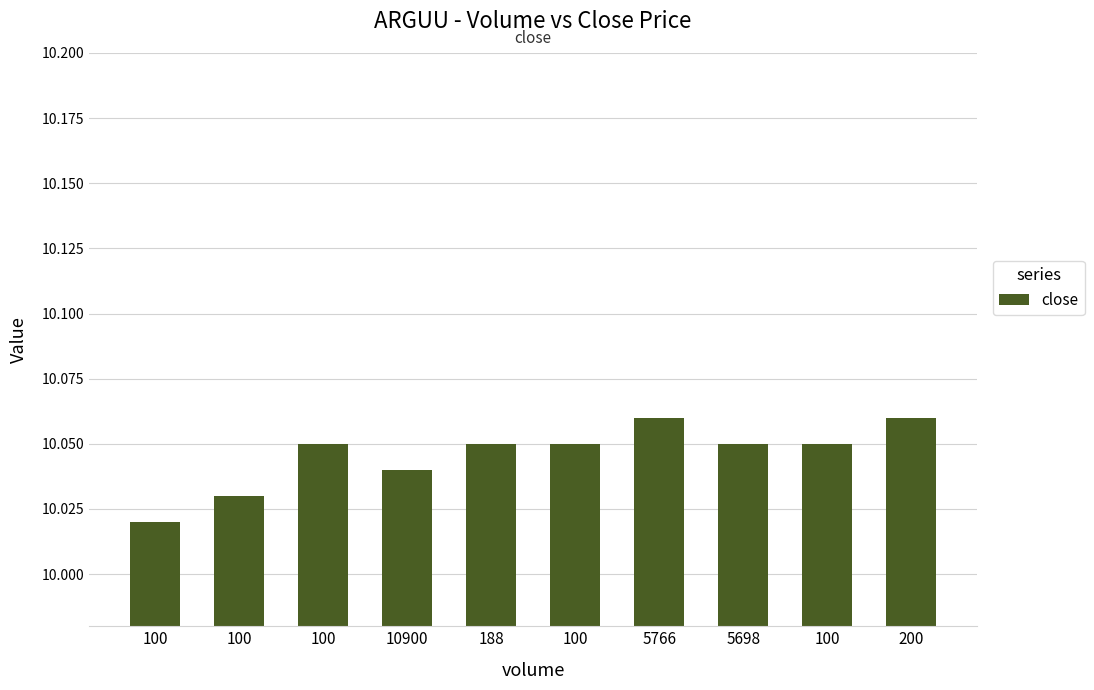

Read the value at 5766.

10.1